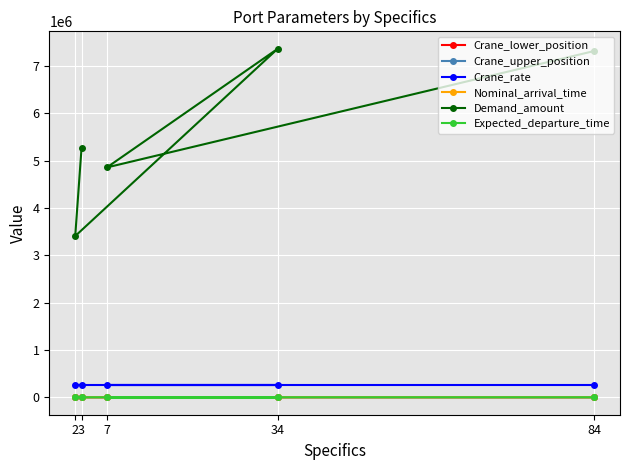

What are all the series names shown in the legend?

Crane_lower_position, Crane_upper_position, Crane_rate, Nominal_arrival_time, Demand_amount, Expected_departure_time